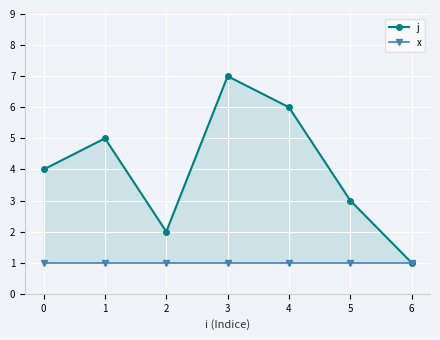

In j, how many points are lower than both neighbors (excluding endpoints)?

1